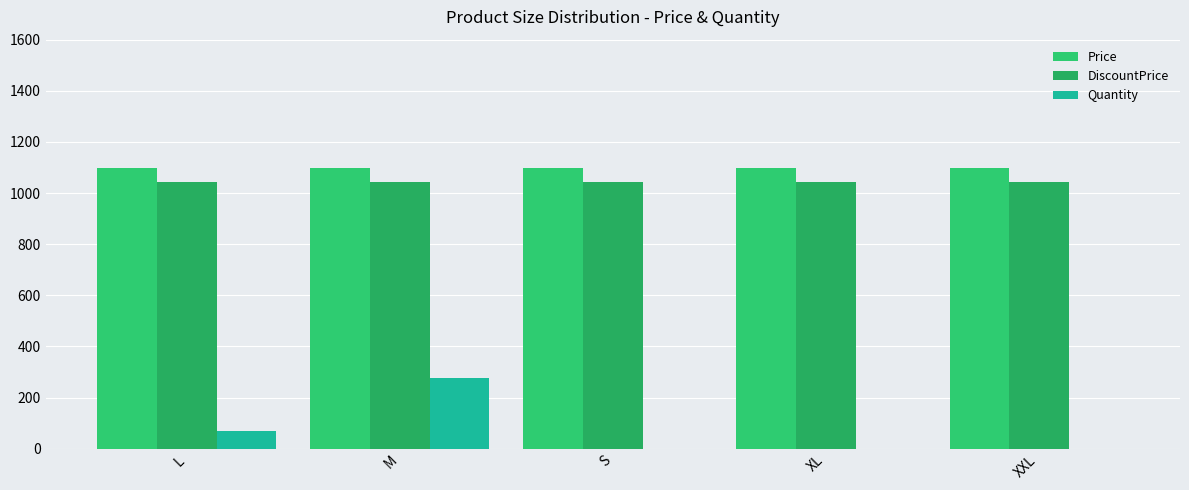

Between XXL and XL, which is larger?

XXL